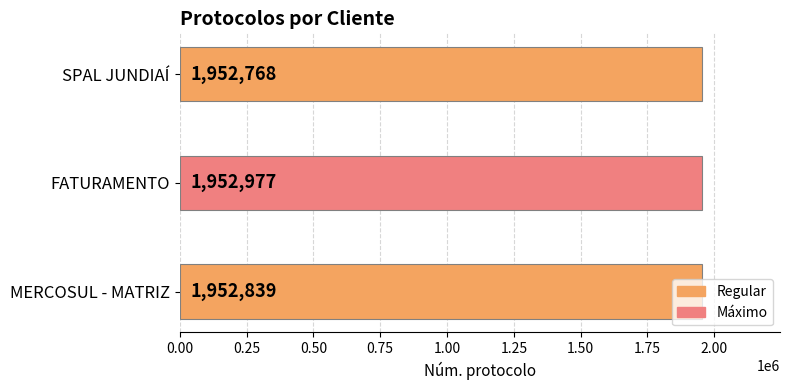

Is it true that the value at MERCOSUL - MATRIZ is 3511636?

False